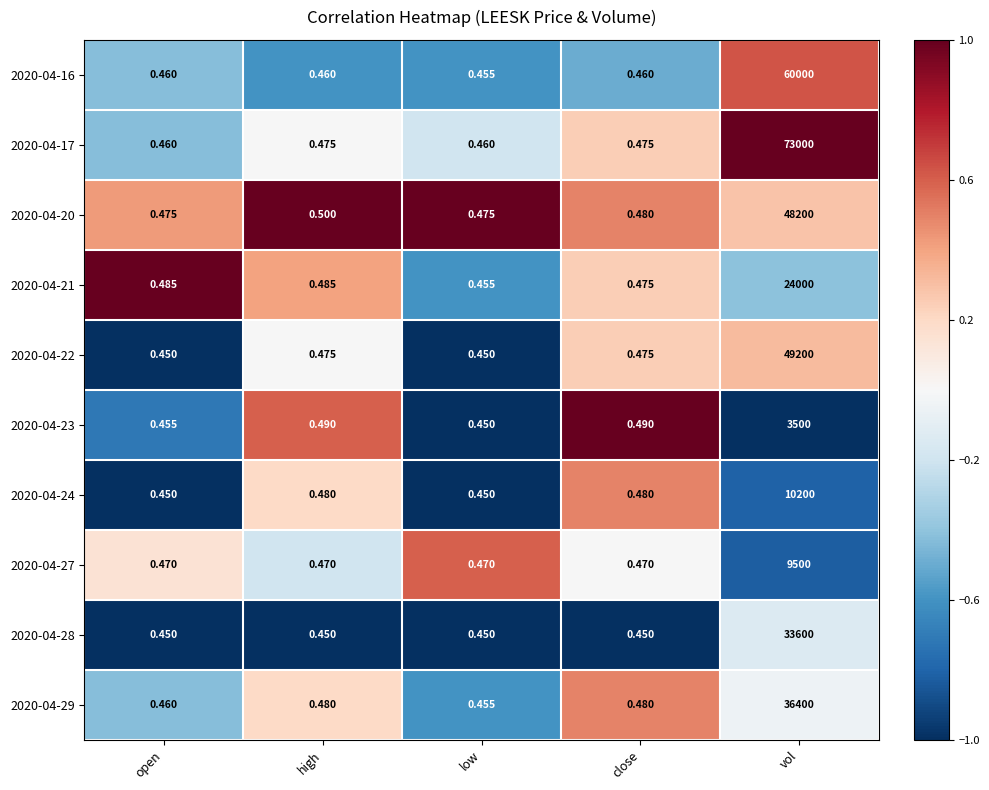

Where is 2020-04-20 nearest to the value 24100?

high